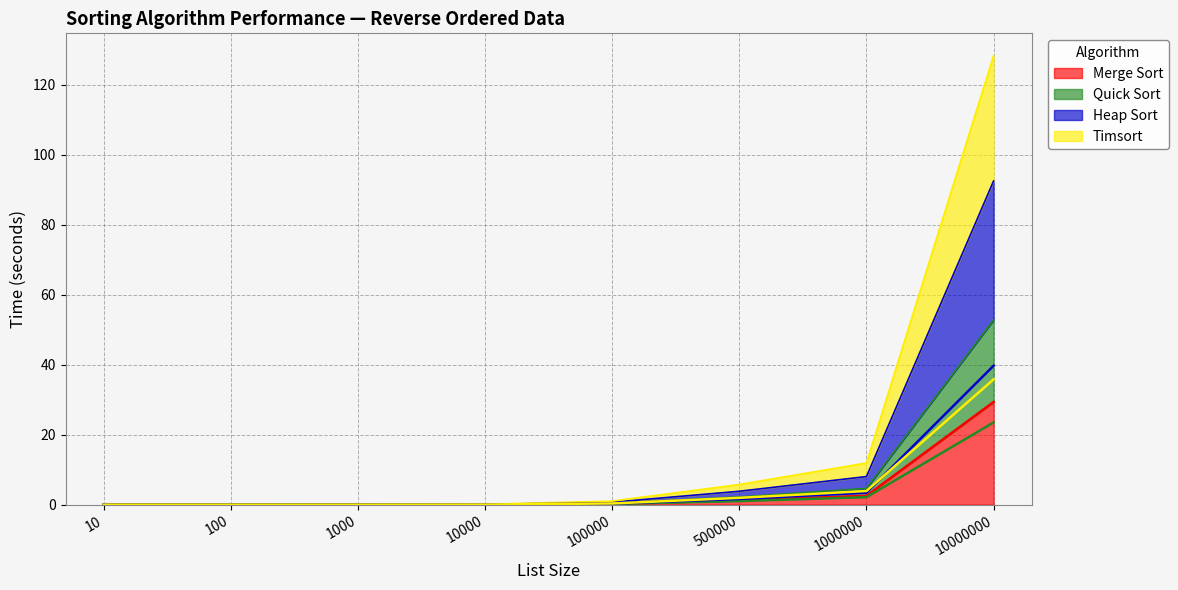

Which label corresponds to the smallest value in the chart?

10